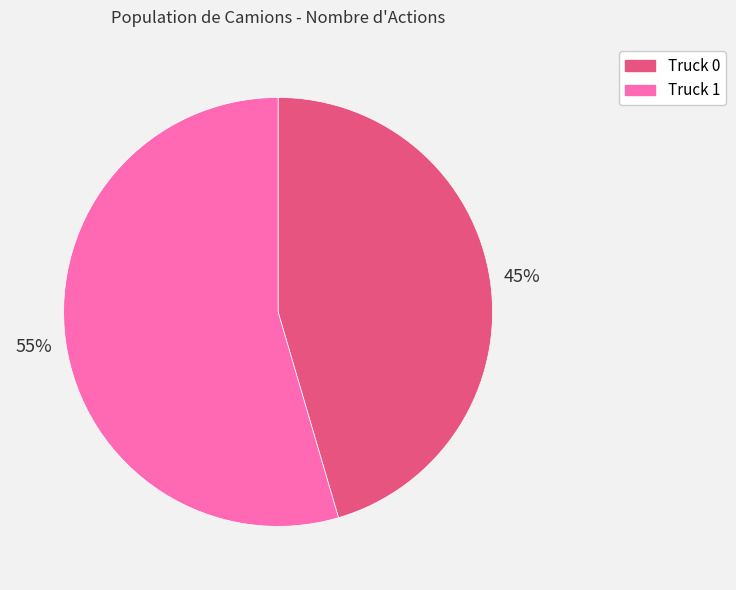

How many segments does this pie chart have?

2